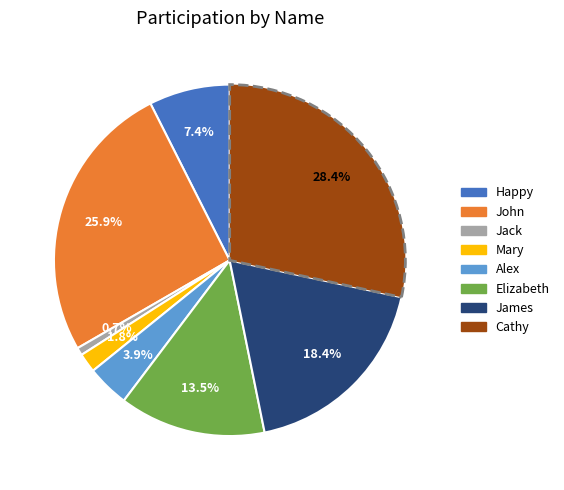

Does any single category account for the majority?

No